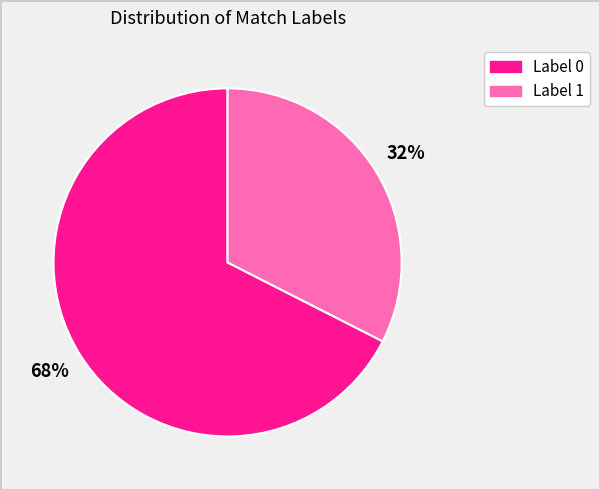

Does any single category account for the majority?

Yes